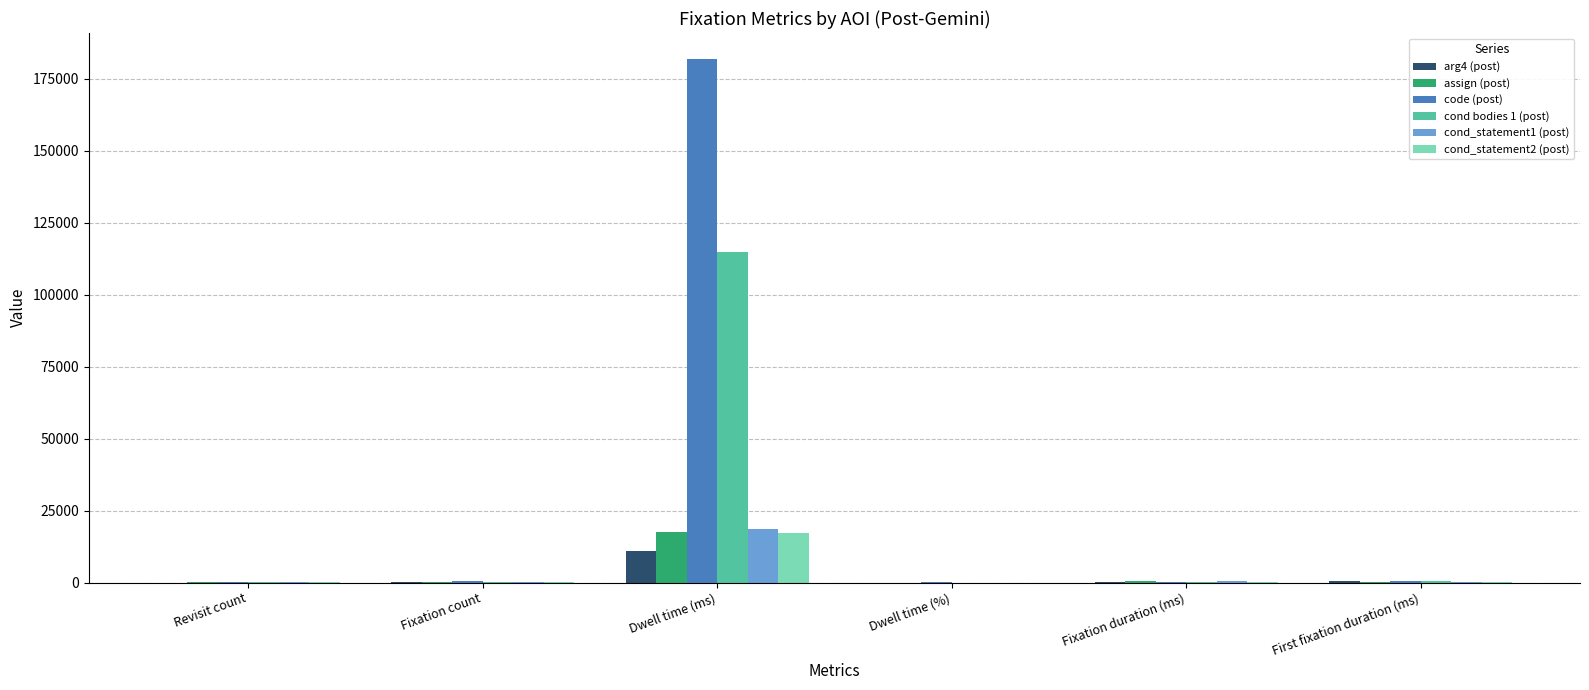

The value of cond_statement2 (post) at Dwell time (ms) is 7979.9. True or false?

False